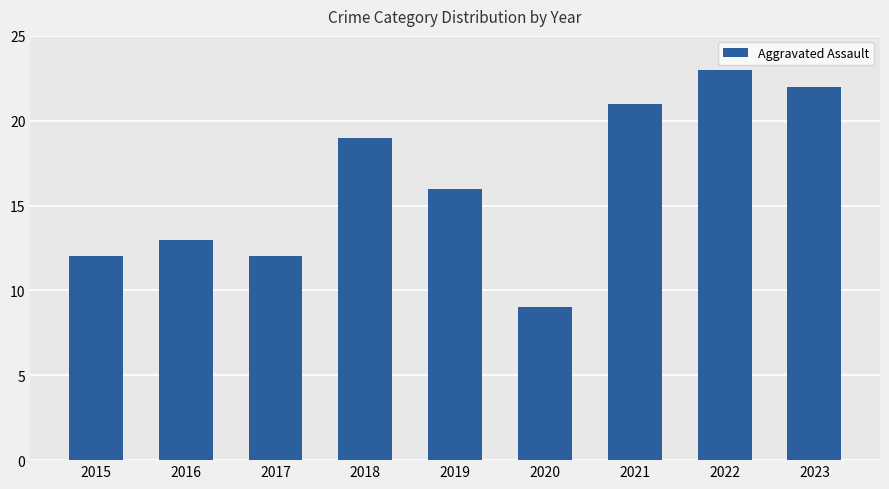

How many data points does each series have?

9